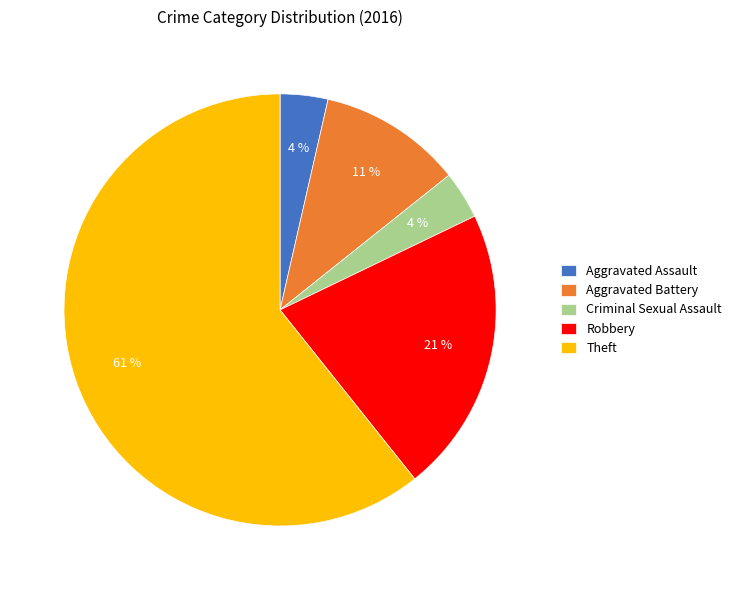

How many segments does this pie chart have?

5